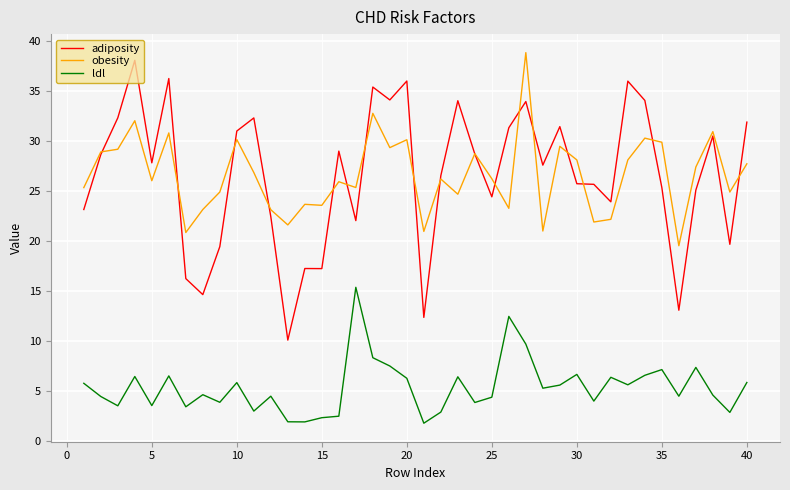

Which series has the largest range (max minus min)?

adiposity